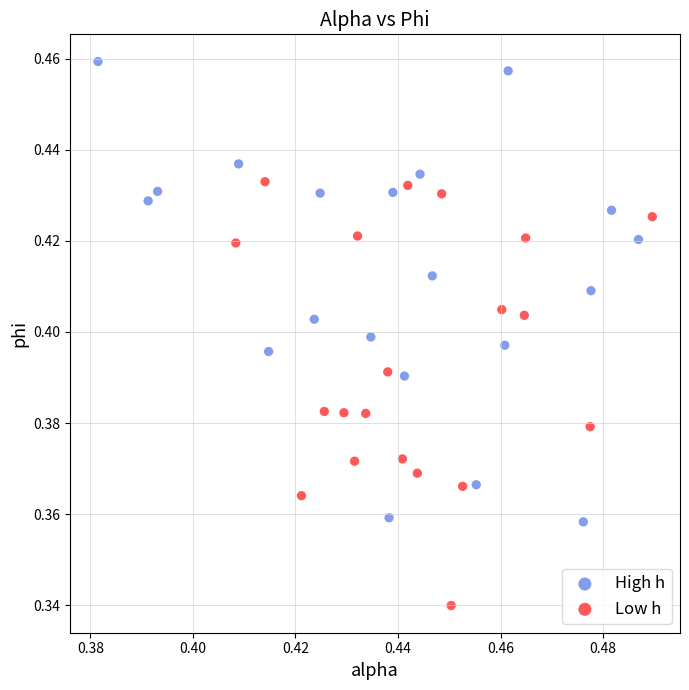

Which series contains the highest Y value?

High h